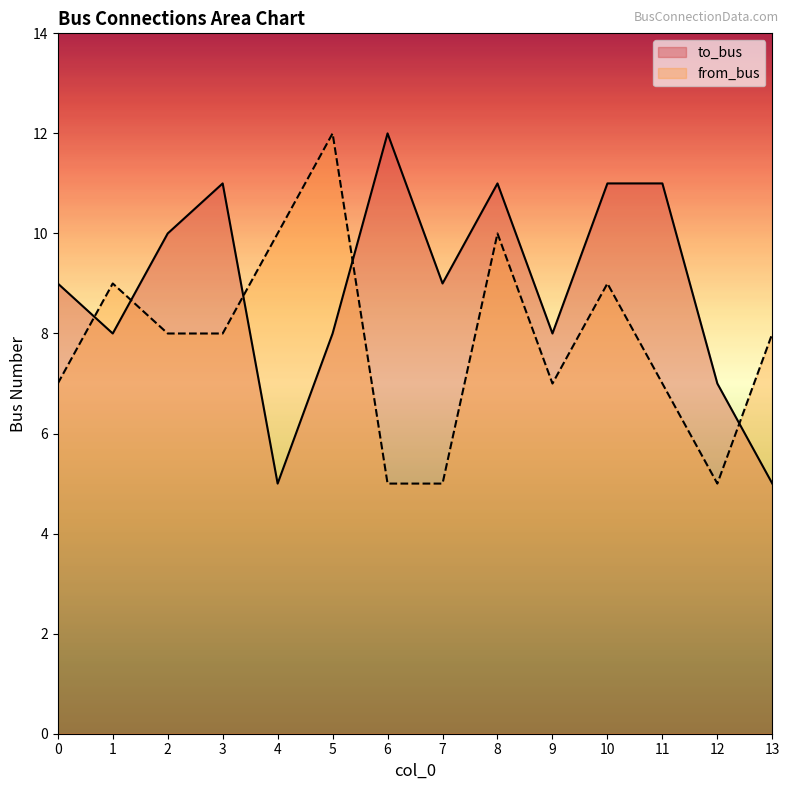

What is the average value of the from_bus series?

8